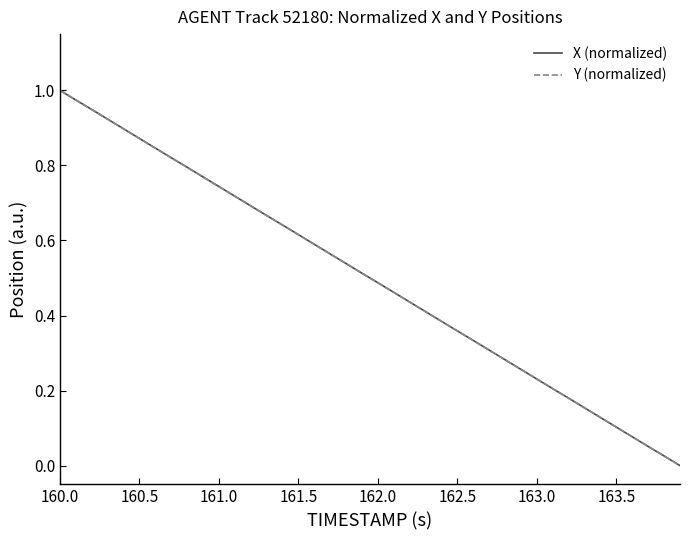

After their last crossing, which series has the higher values: Y (normalized) or X (normalized)?

X (normalized)